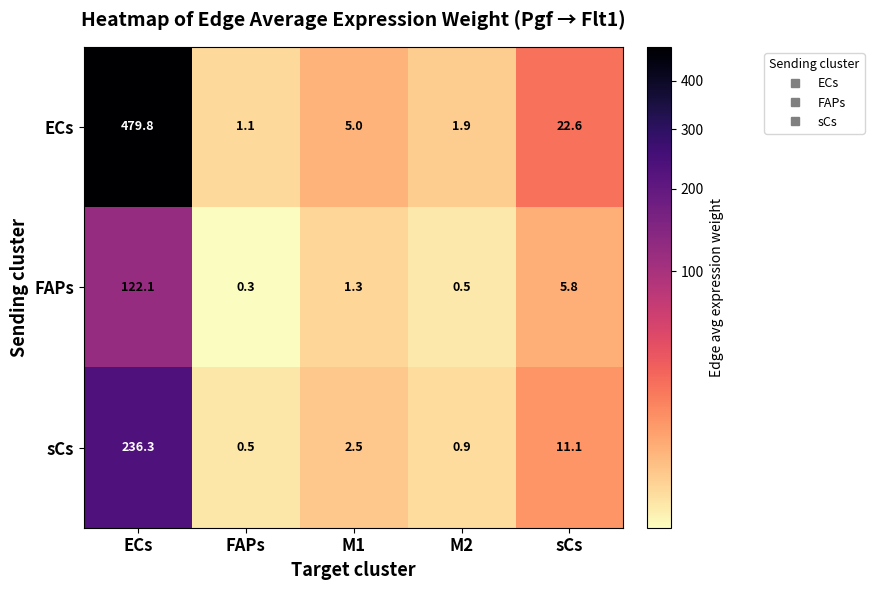

Reading left to right, extract all data points from this chart.

ECs: ECs=479.8	FAPs=1.1	M1=5.0	M2=1.9	sCs=22.6
FAPs: ECs=122.1	FAPs=0.3	M1=1.3	M2=0.5	sCs=5.8
sCs: ECs=236.3	FAPs=0.5	M1=2.5	M2=0.9	sCs=11.1